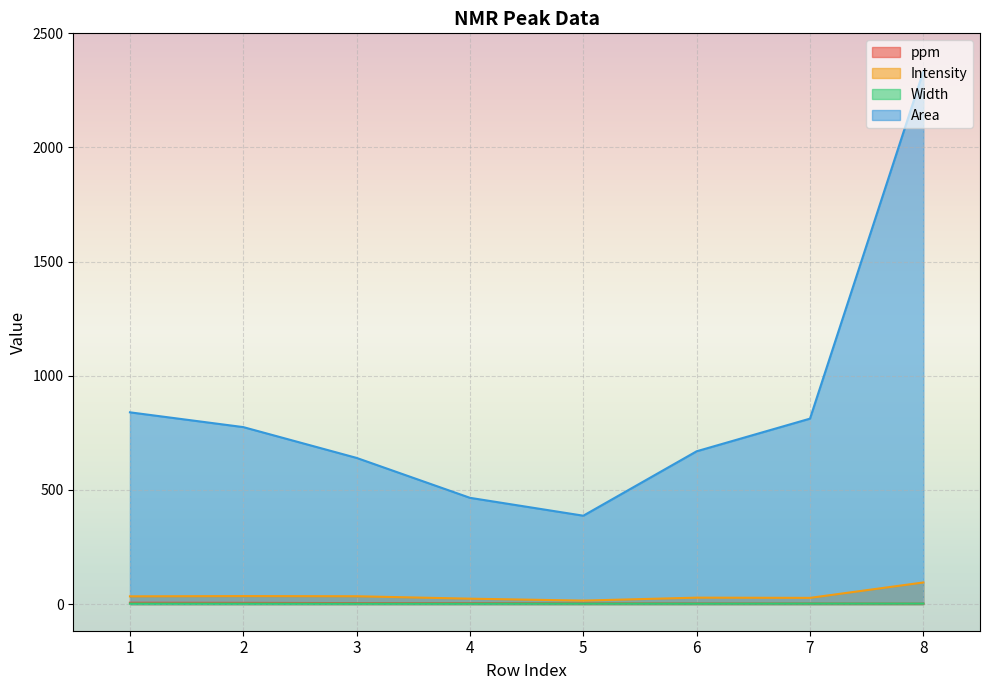

At which category does Intensity reach its first local peak?

2